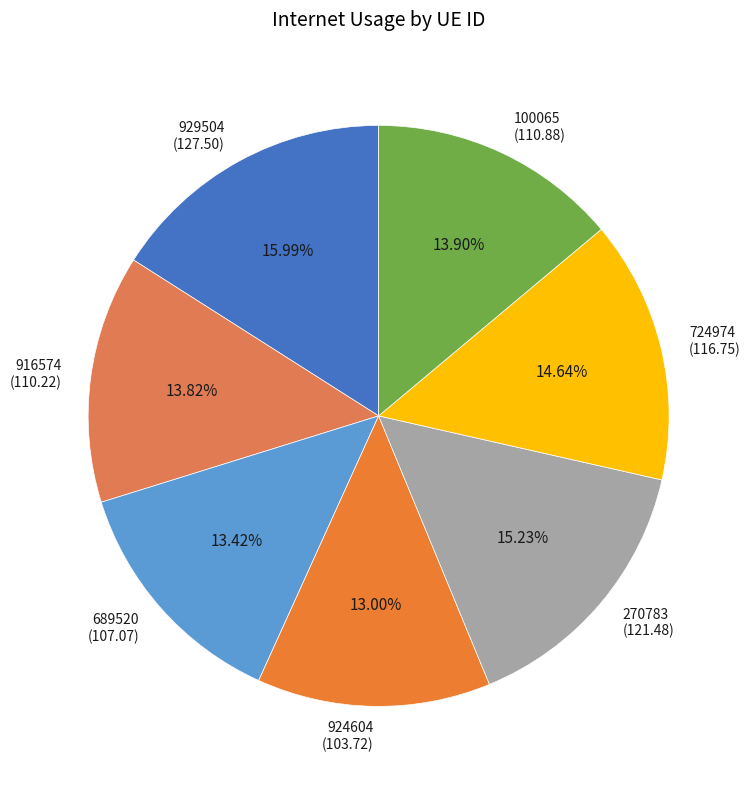

How many slices are in this pie chart?

7